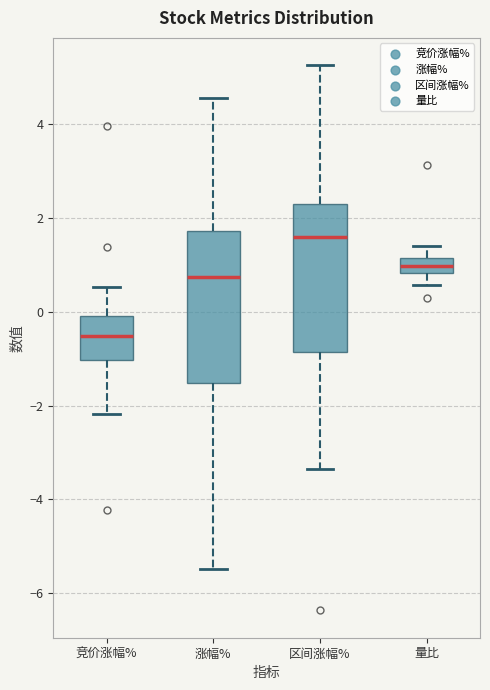

Which box's median line is the highest?

区间涨幅%